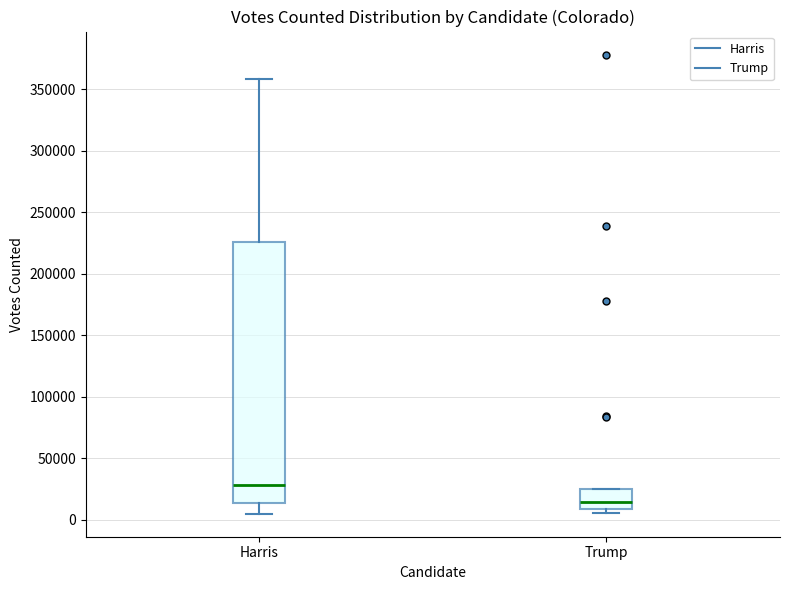

Which box has the lowest median line?

Trump